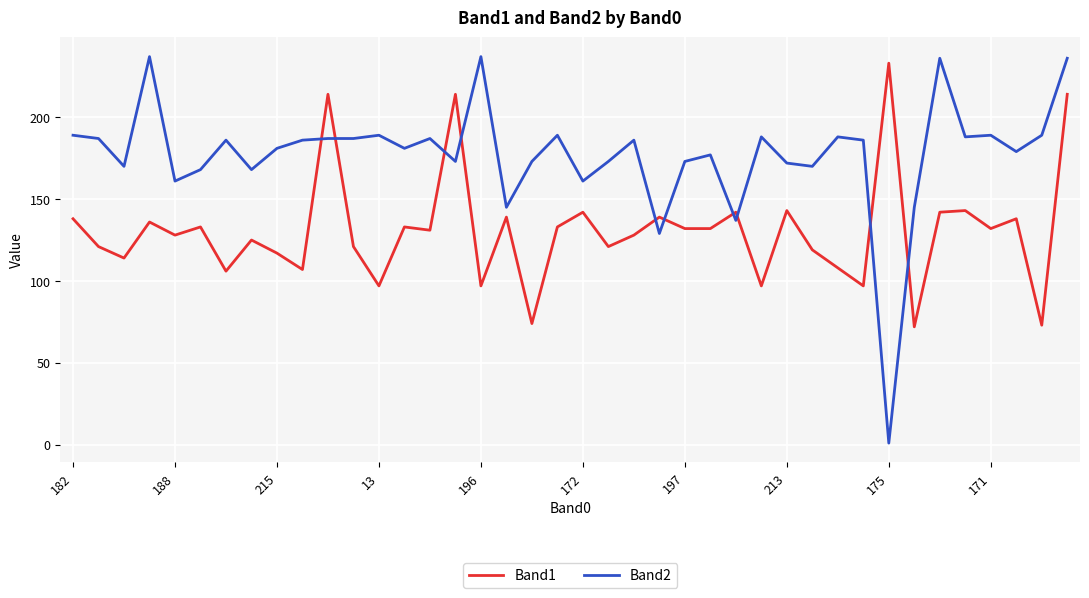

True or false: Band2 and Band1 cross at least once.

True